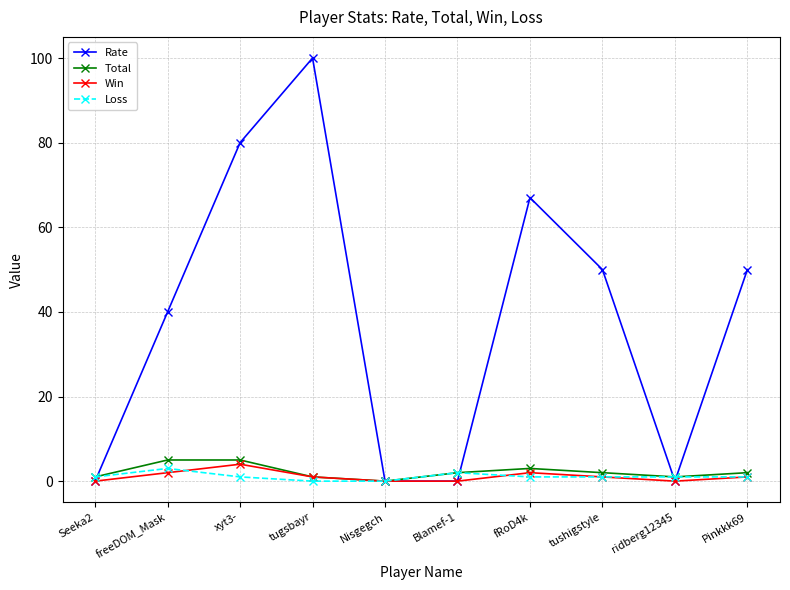

What is the label of the 9th point from the right?

freeDOM_Mask